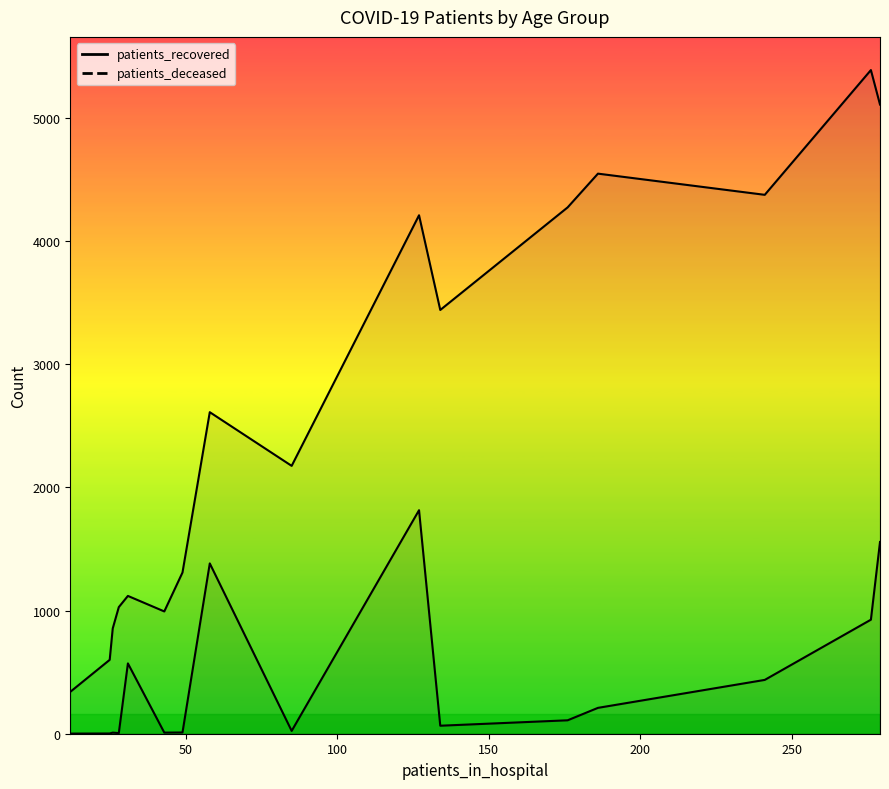

True or false: patients_deceased and patients_recovered intersect in this chart.

False